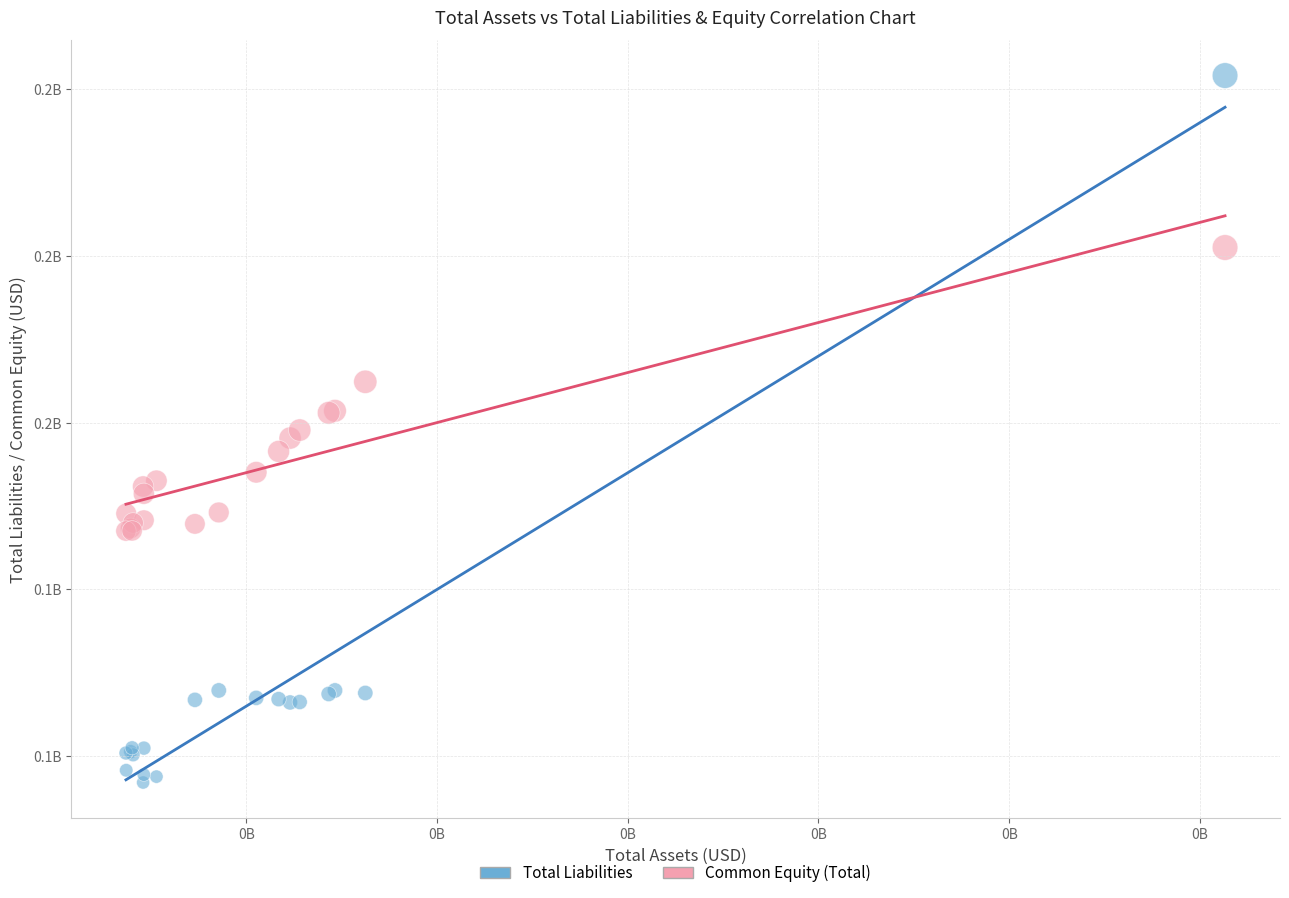

Which series has the largest Y range (max minus min)?

Total Liabilities